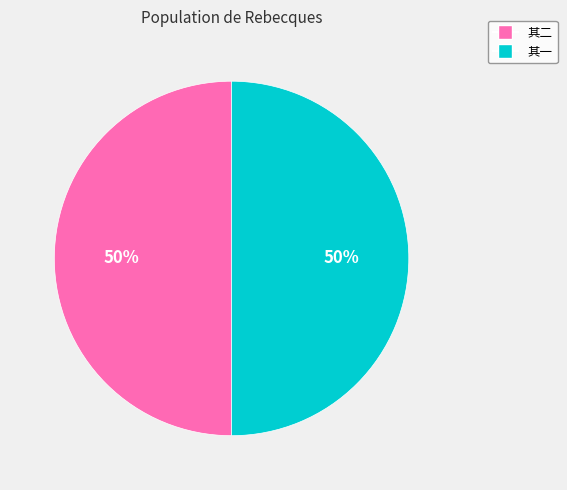

To the nearest percent, what is the average slice percentage?

50%